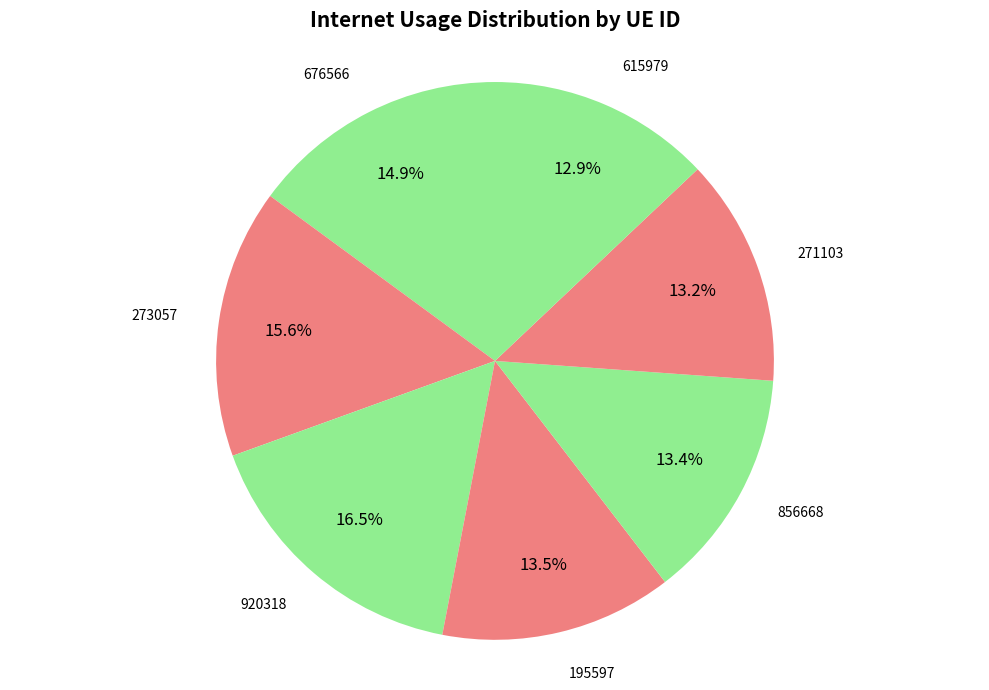

Which slice is the smallest?

615979